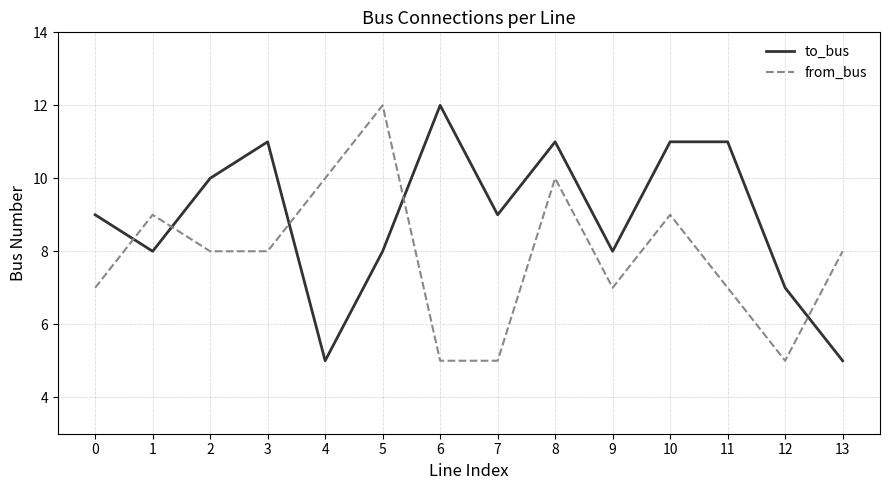

Is the value of from_bus at 5 greater than the value of to_bus at 10?

Yes